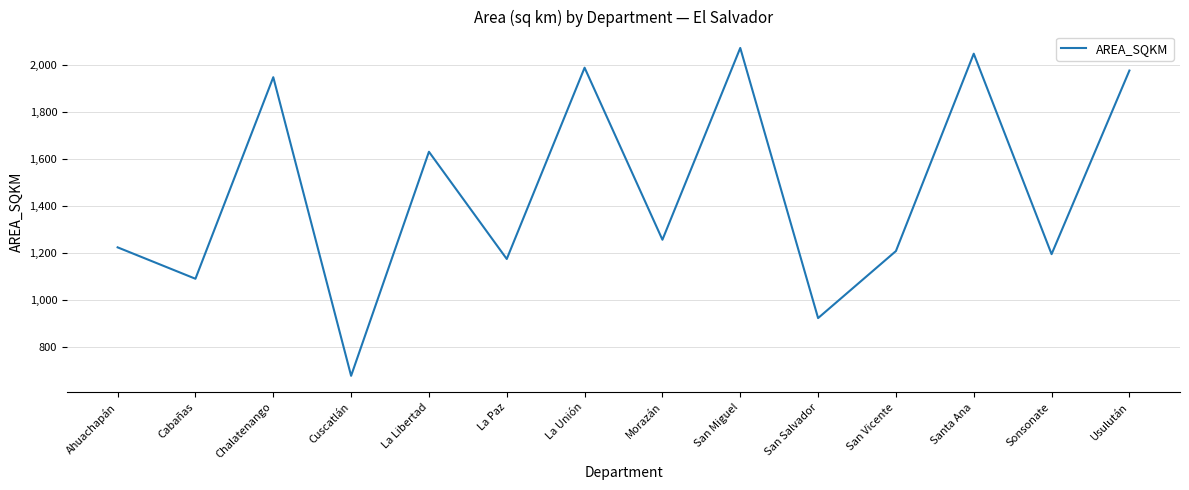

The value at Santa Ana is 3466.8. True or false?

False